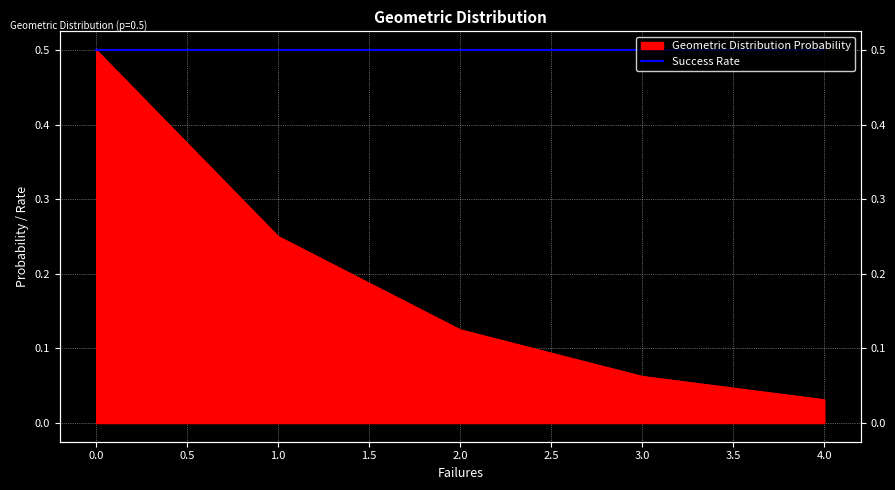

List the labels in order of value, smallest first.

4, 3, 2, 1, 0